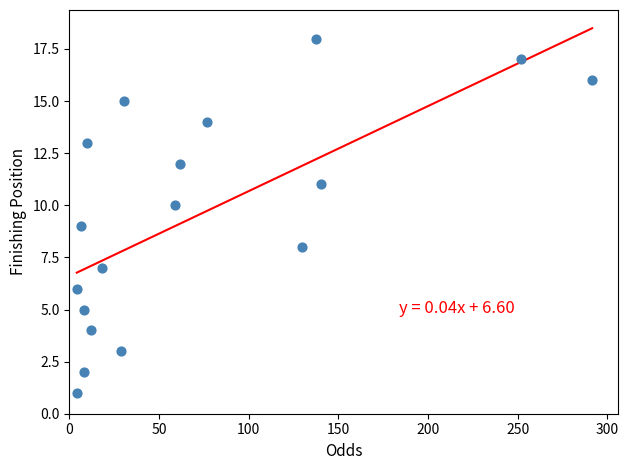

What is the range of Y values (max minus min)?

17